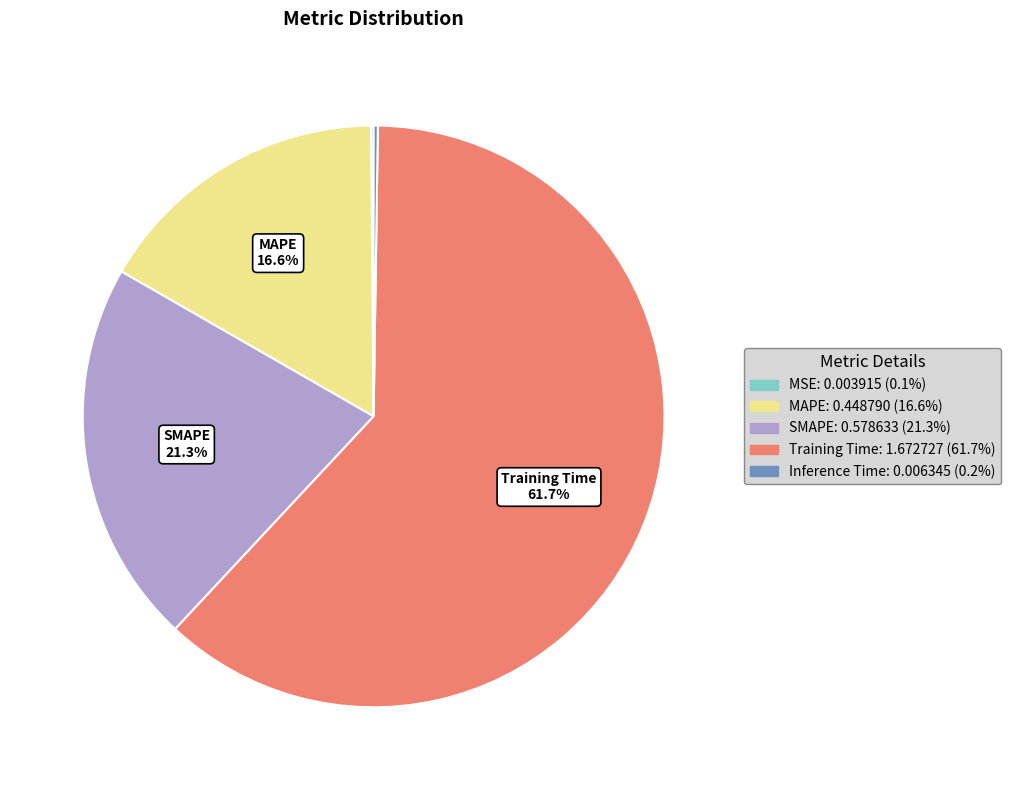

To the nearest percent, what is the average slice percentage?

20%